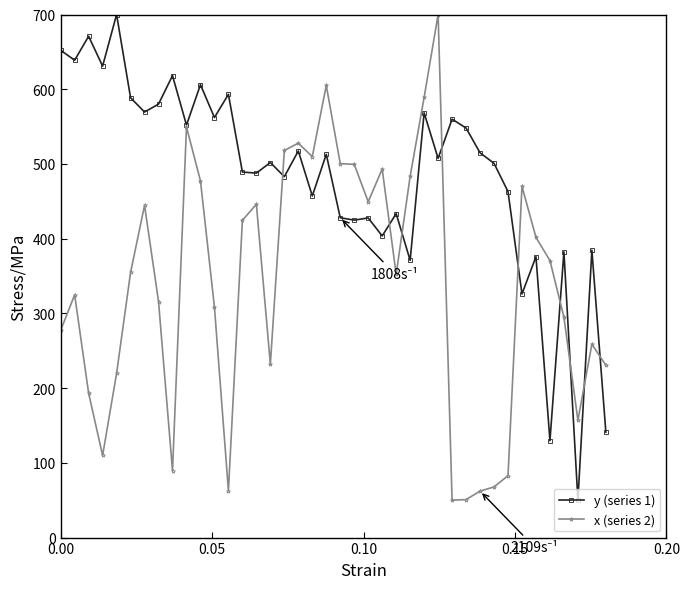

What is the value of the x (series 2) point at the 10th from the left?

549.4